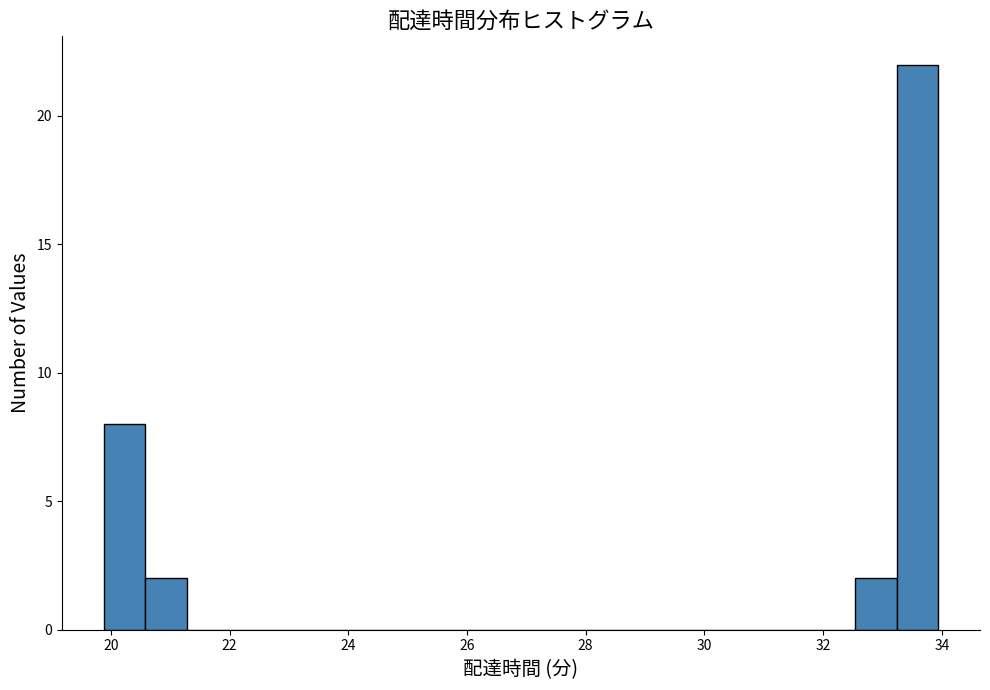

Read against the x-axis, roughly where is the centre of the tallest bar?

33.6